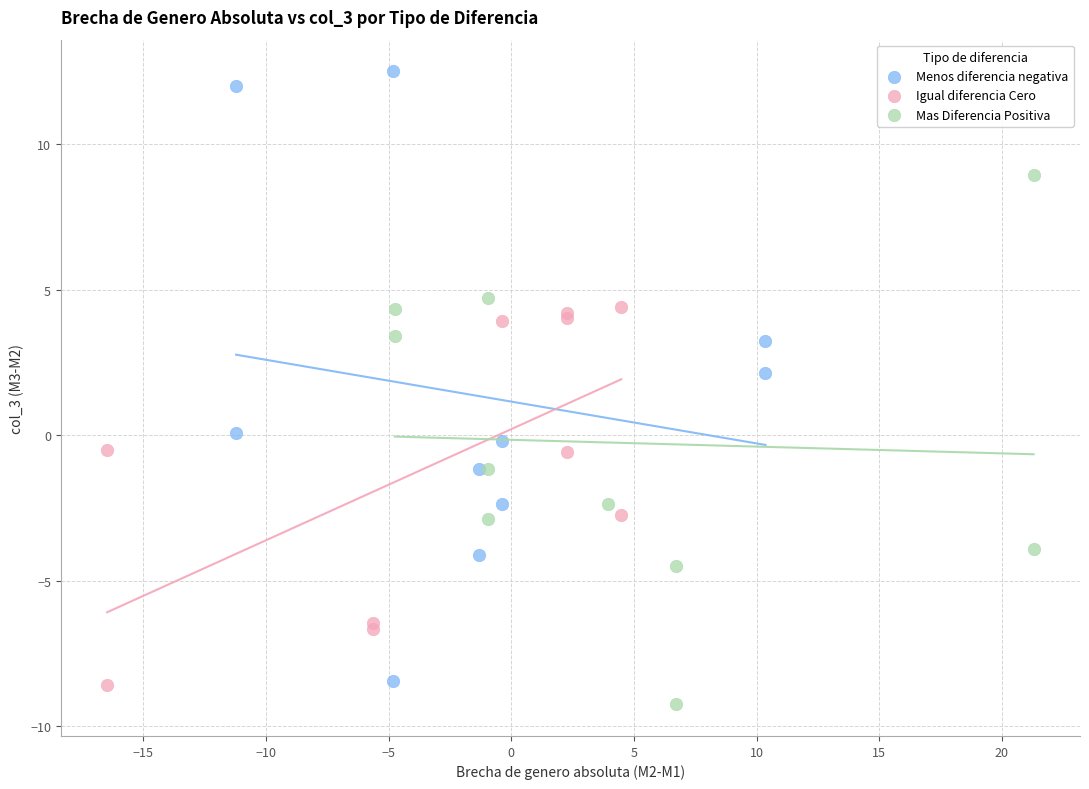

Which series has the widest spread of Y values?

Menos diferencia negativa